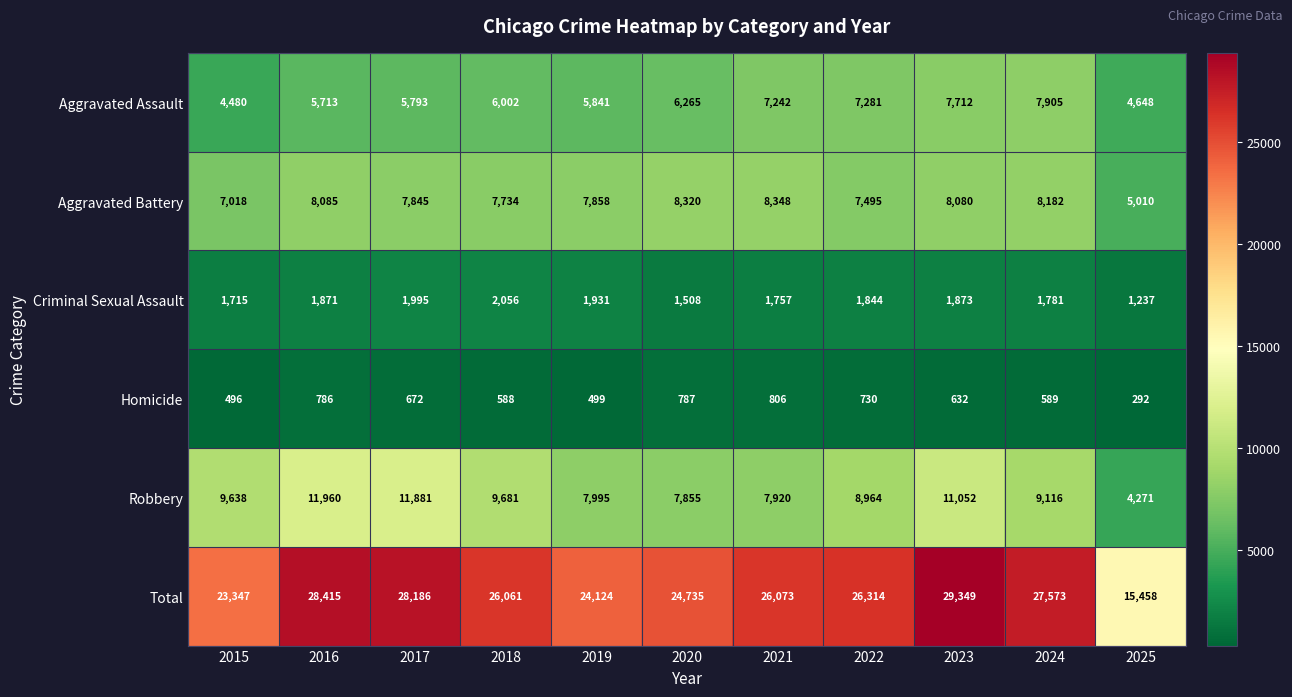

The value of Criminal Sexual Assault at 2018 is 2056. True or false?

True